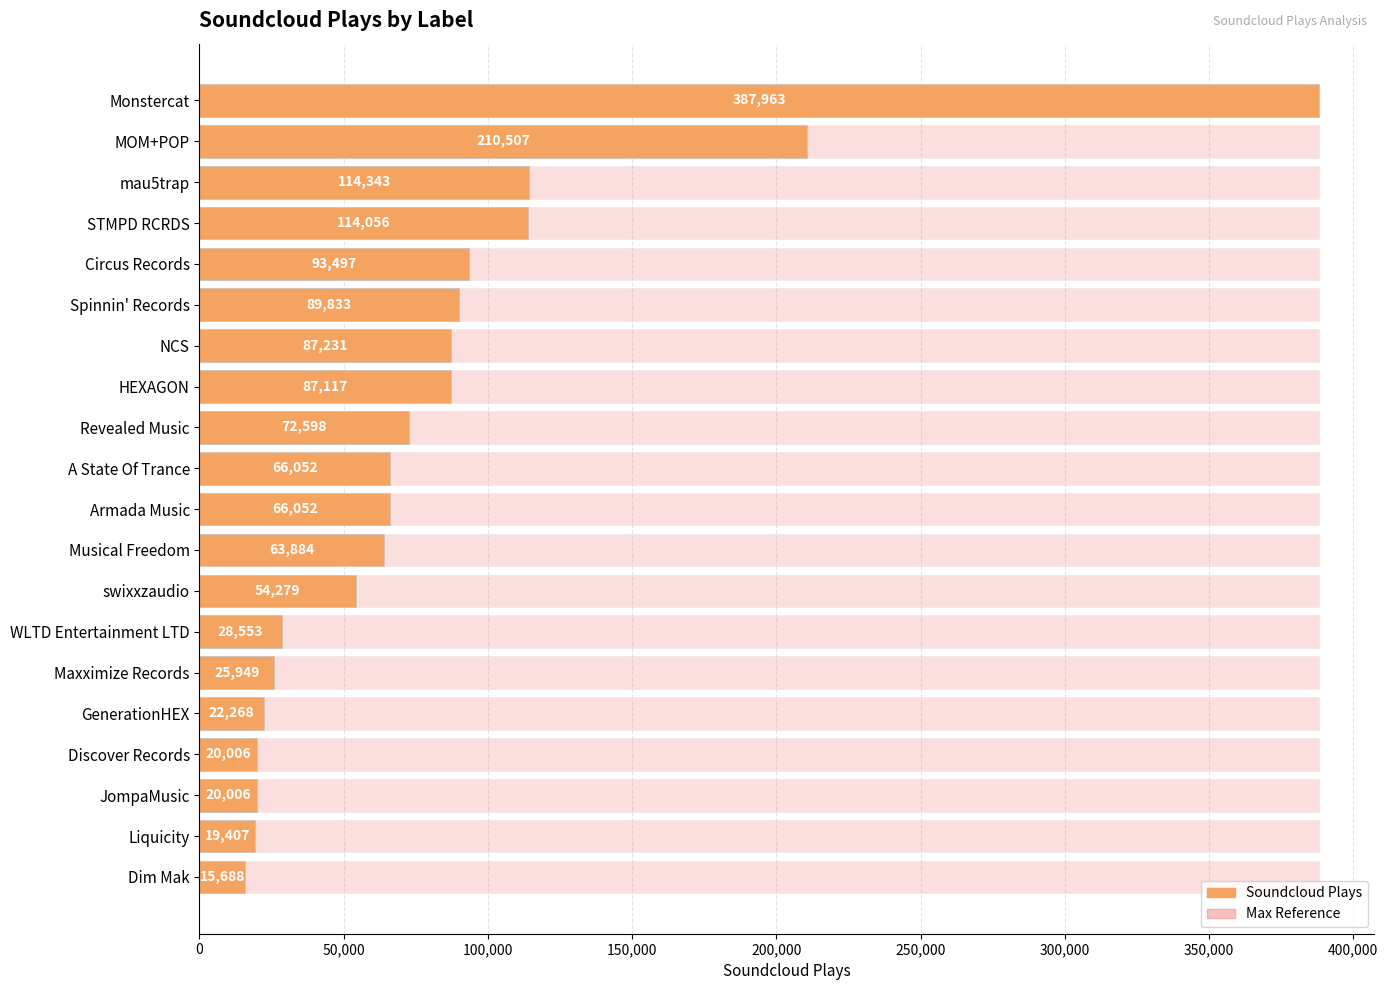

Reading left to right, what are all the values shown in this chart?

387963	210507	114343	114056	93497	89833	87231	87117	72598	66052	66052	63884	54279	28553	25949	22268	20006	20006	19407	15688